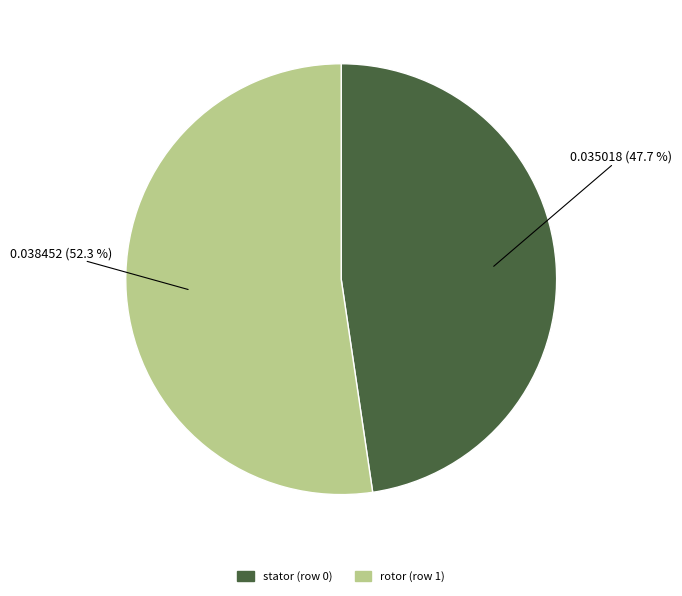

Is it true that rotor (row 1) is 52% of the pie?

True